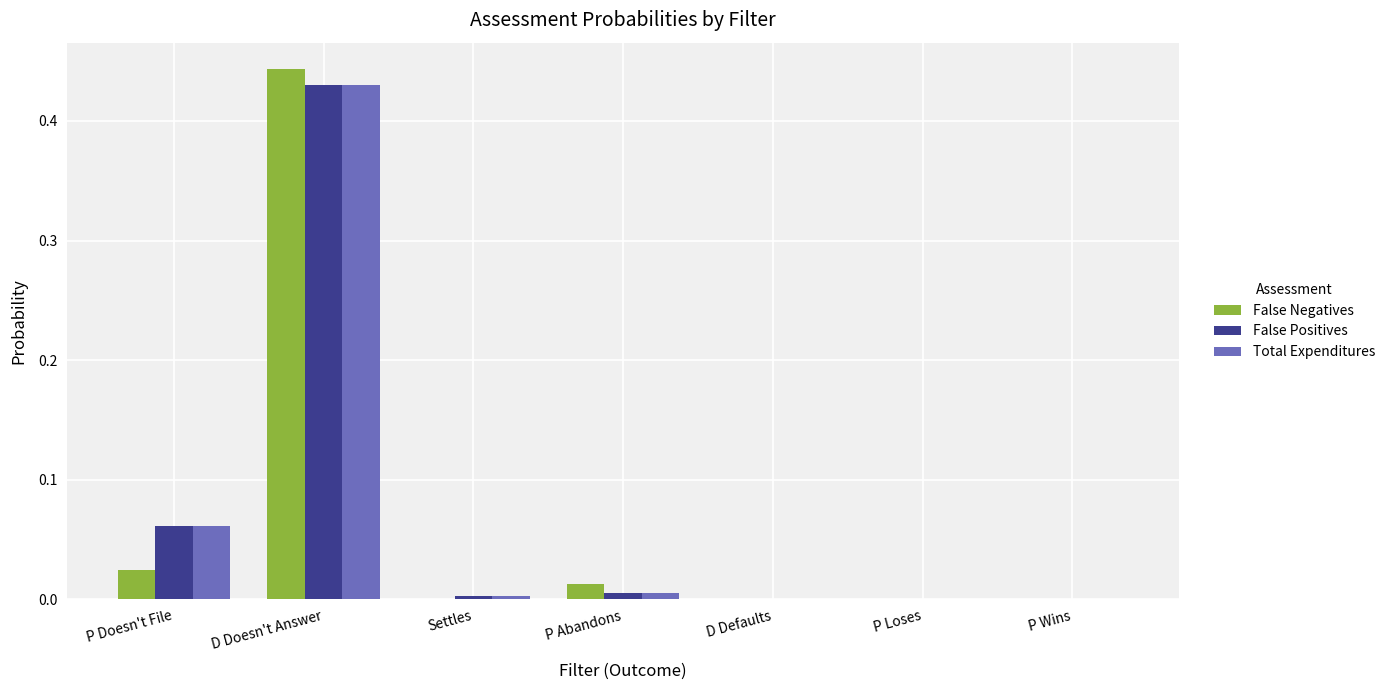

Which category has the highest value across all series?

D Doesn't Answer